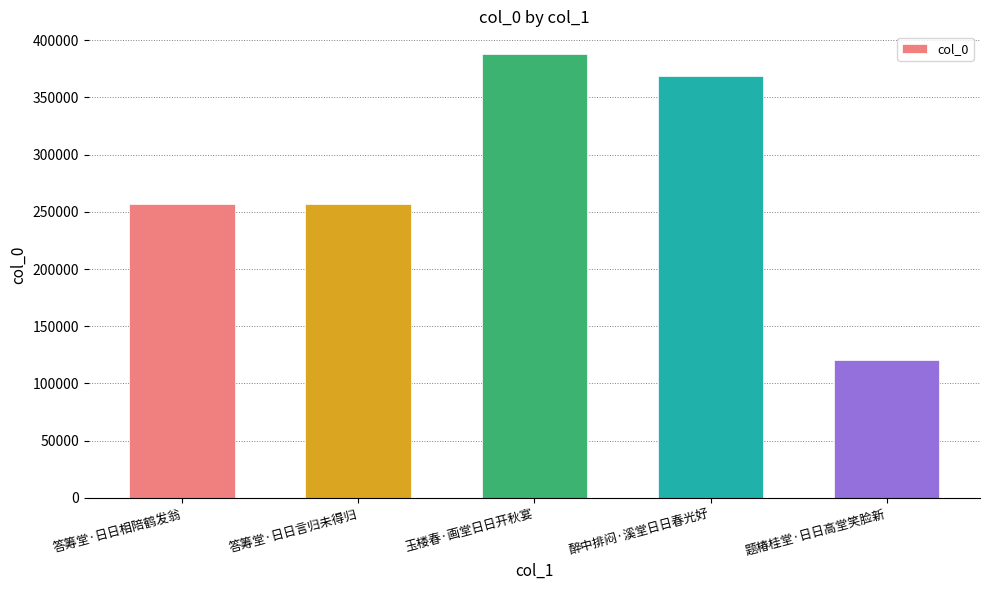

True or false: the data shows 62339 at 答筹堂·日日言归未得归.

False